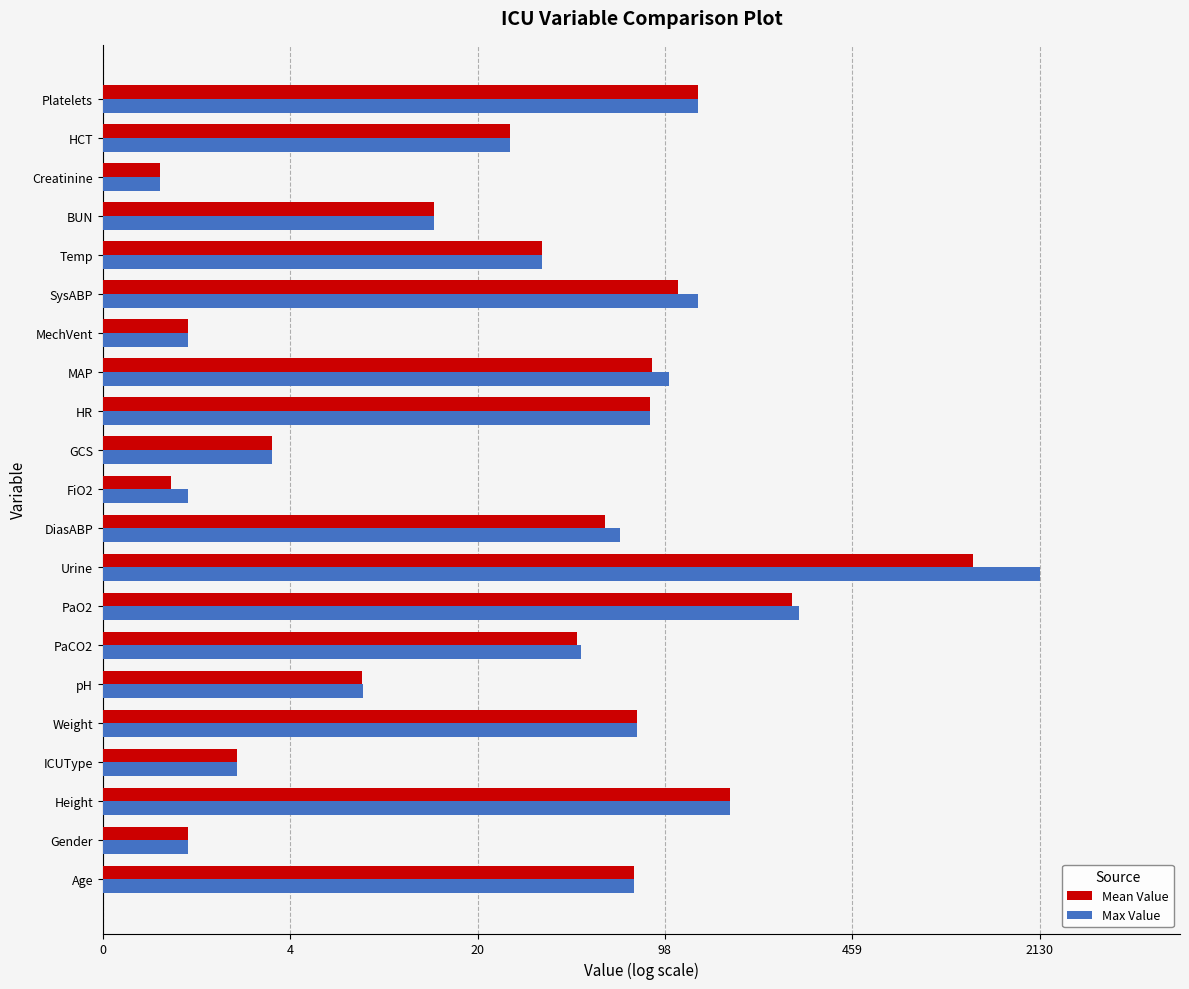

What are all the series names shown in the legend?

Mean Value, Max Value